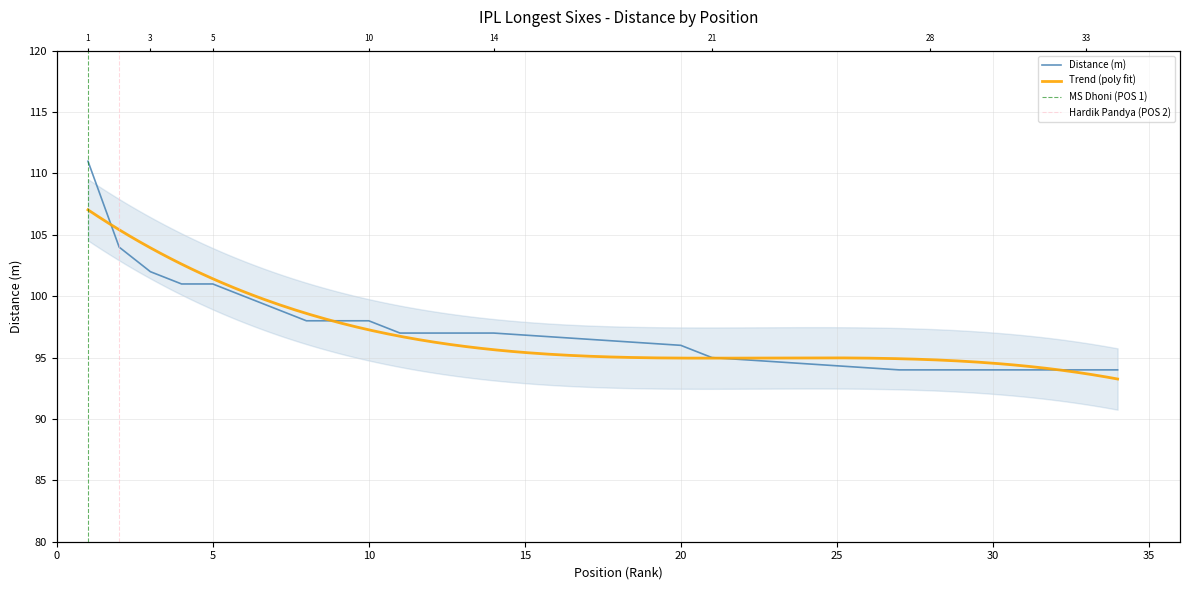

The value at Manish Pandey is 64. True or false?

False